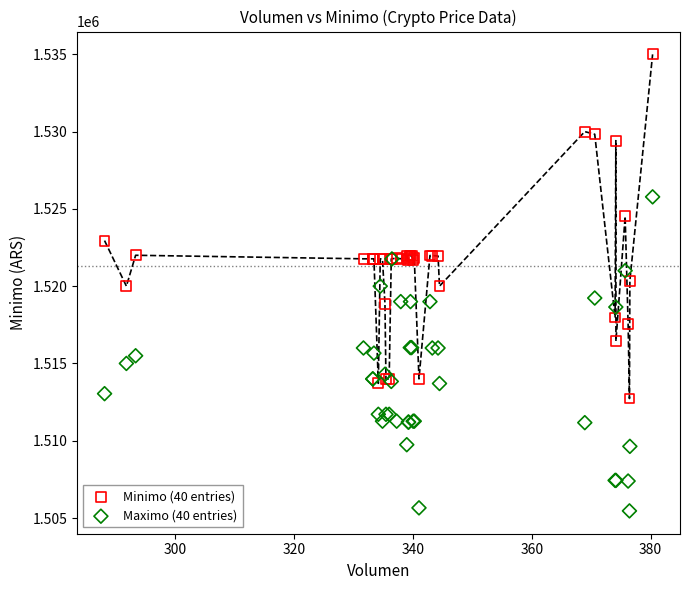

Which series has the widest spread of Y values?

Minimo (40 entries)